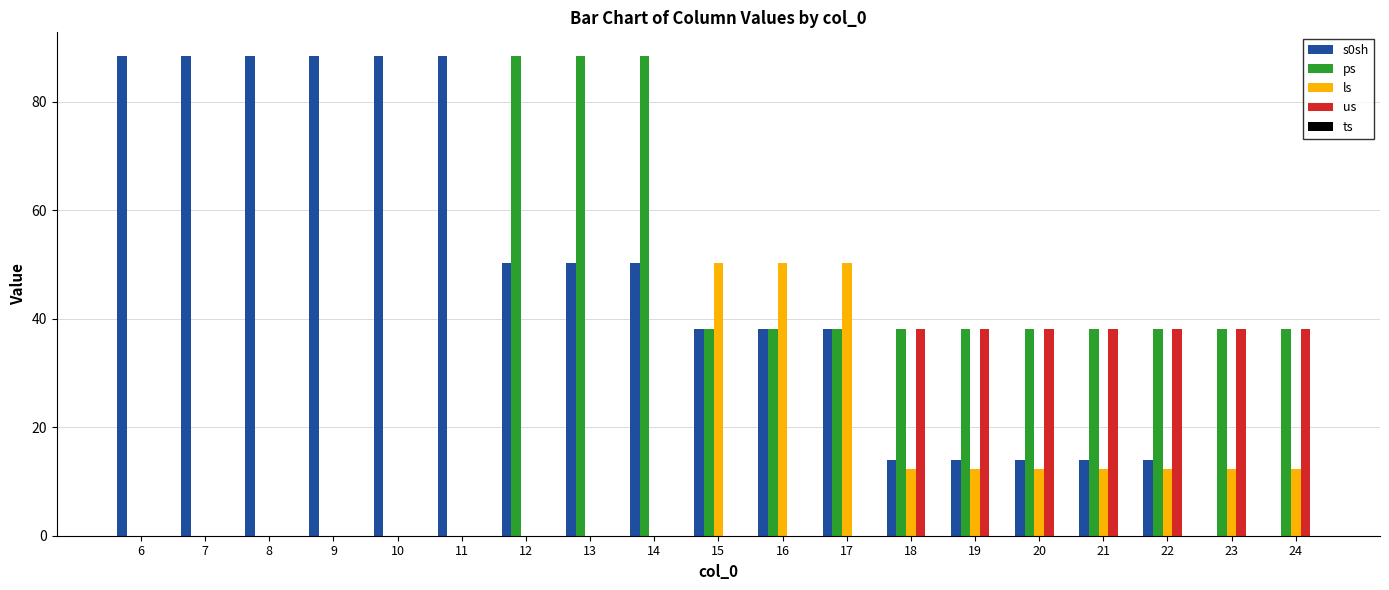

Which series has the largest total across all categories?

s0sh